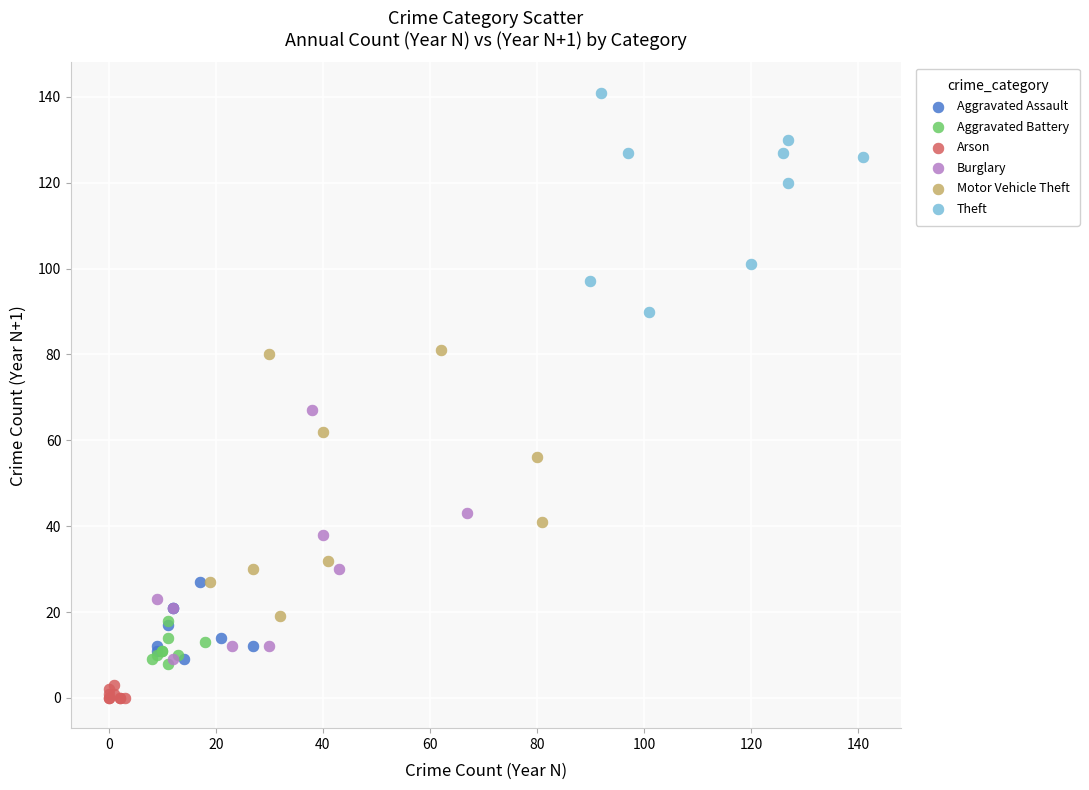

Which series reaches the maximum Y coordinate?

Theft